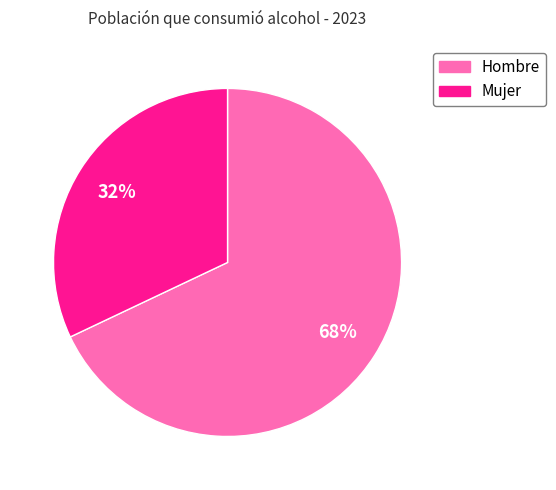

To the nearest percent, what is the difference between the Hombre and Mujer slice percentages?

36%